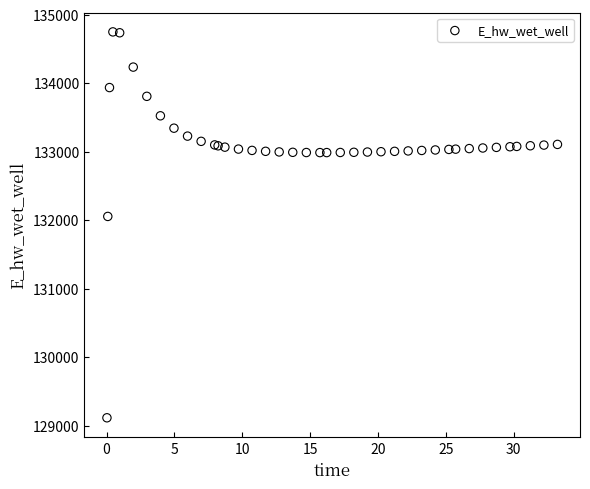

What Y value in the scatter plot is closest to 131932?

132054.9